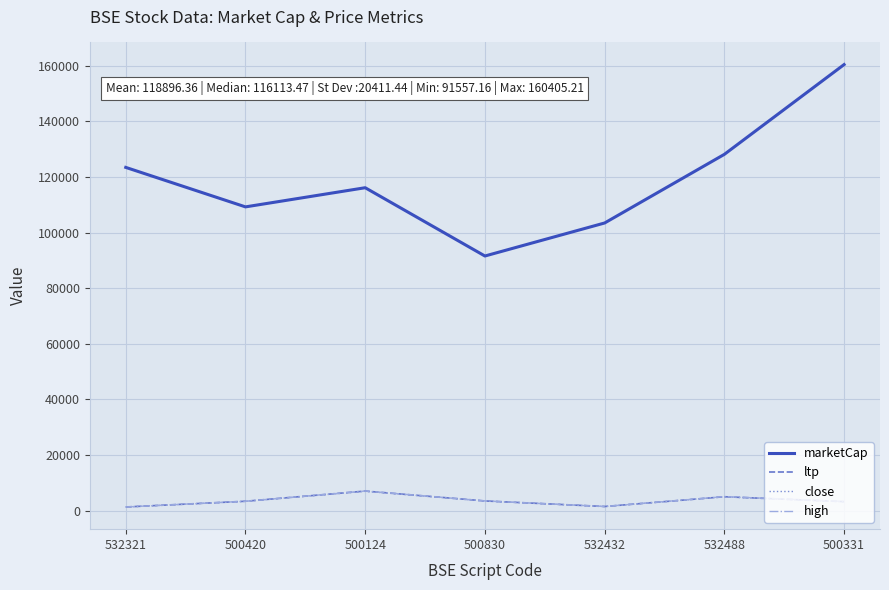

What is the greatest value displayed?

160405.2